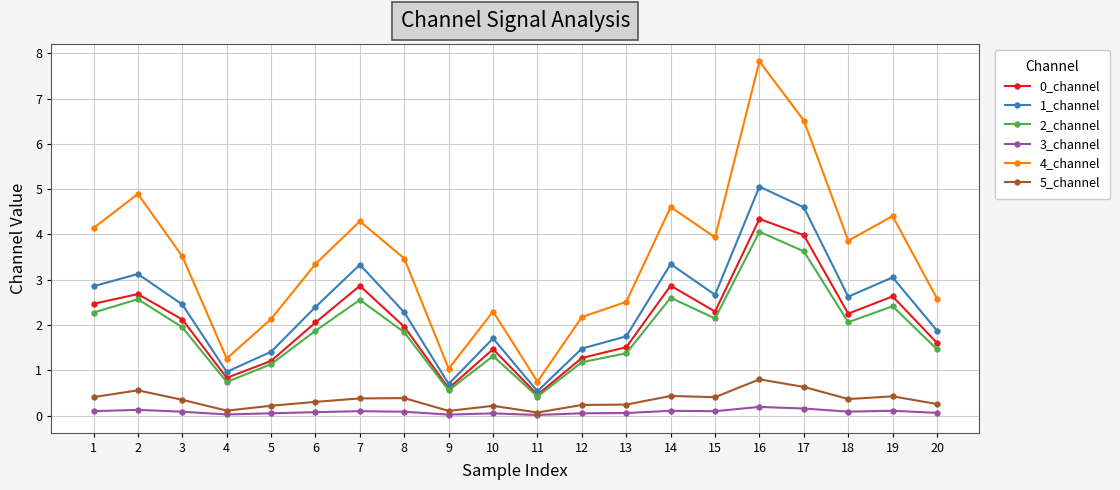

Which series has the widest spread of values?

4_channel